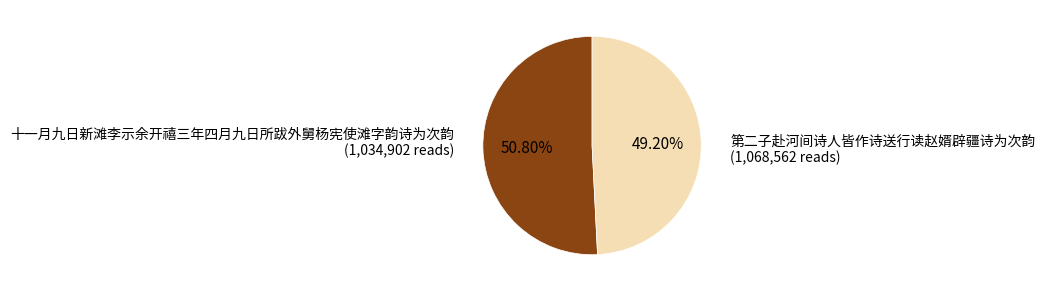

Is there a majority slice in this chart?

Yes